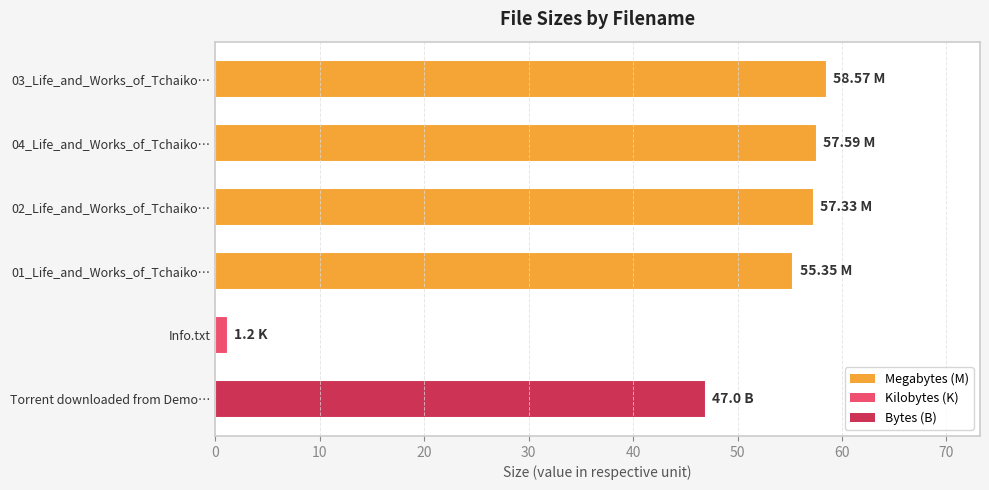

Between 02_Life_and_Works_of_Tchaiko… and 01_Life_and_Works_of_Tchaiko…, which is larger?

02_Life_and_Works_of_Tchaiko…